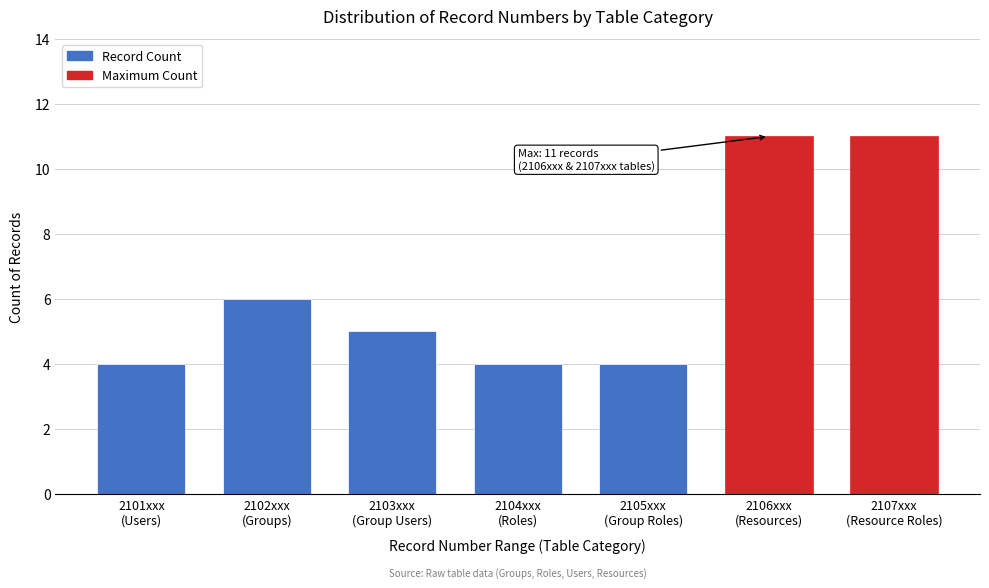

Reading left to right, transcribe all the data shown in this chart.

4	6	5	4	4	11	11